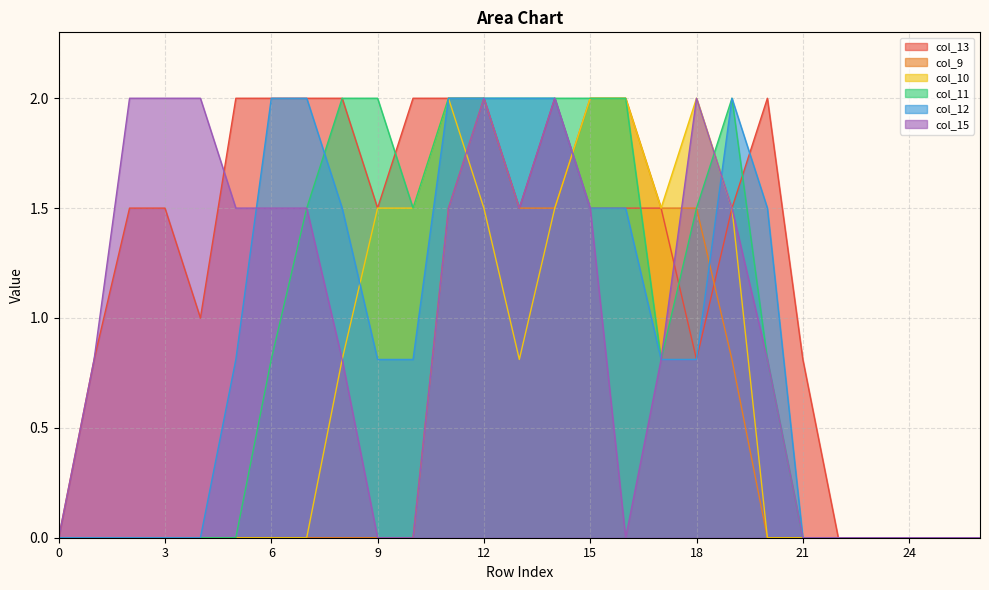

Count the col_12 values in the range 0 to 2.

27